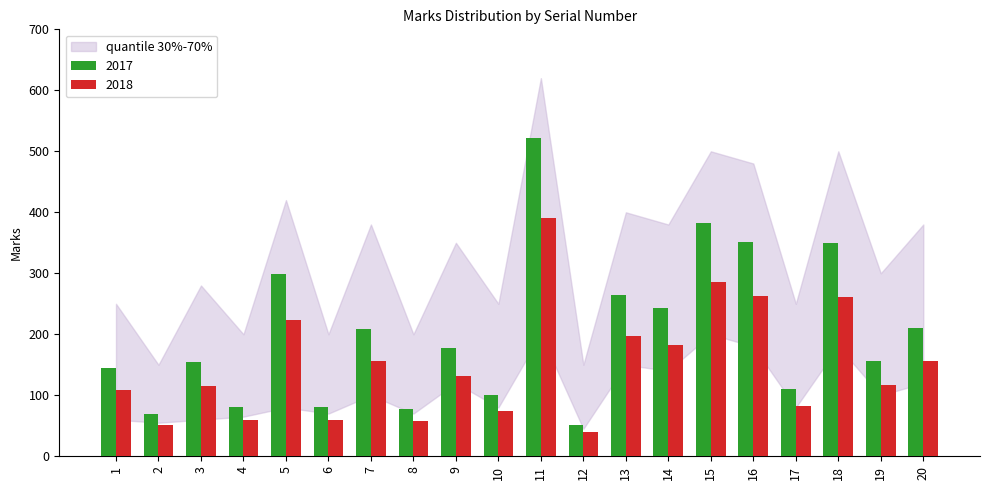

Read the 2018 value at 13, to the nearest 10.

200